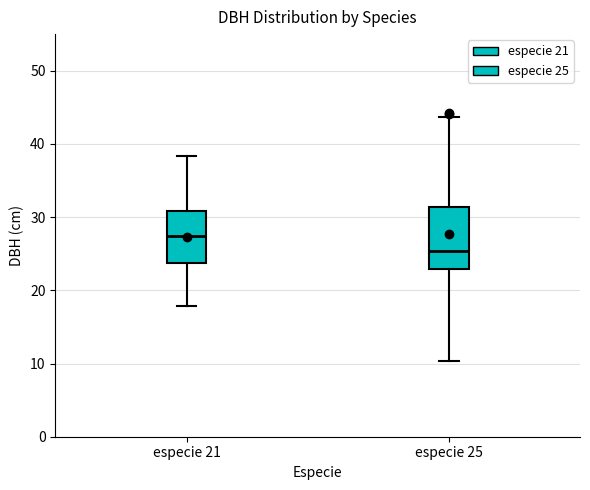

Which box is the tallest, from its lower edge to its upper edge?

especie 25